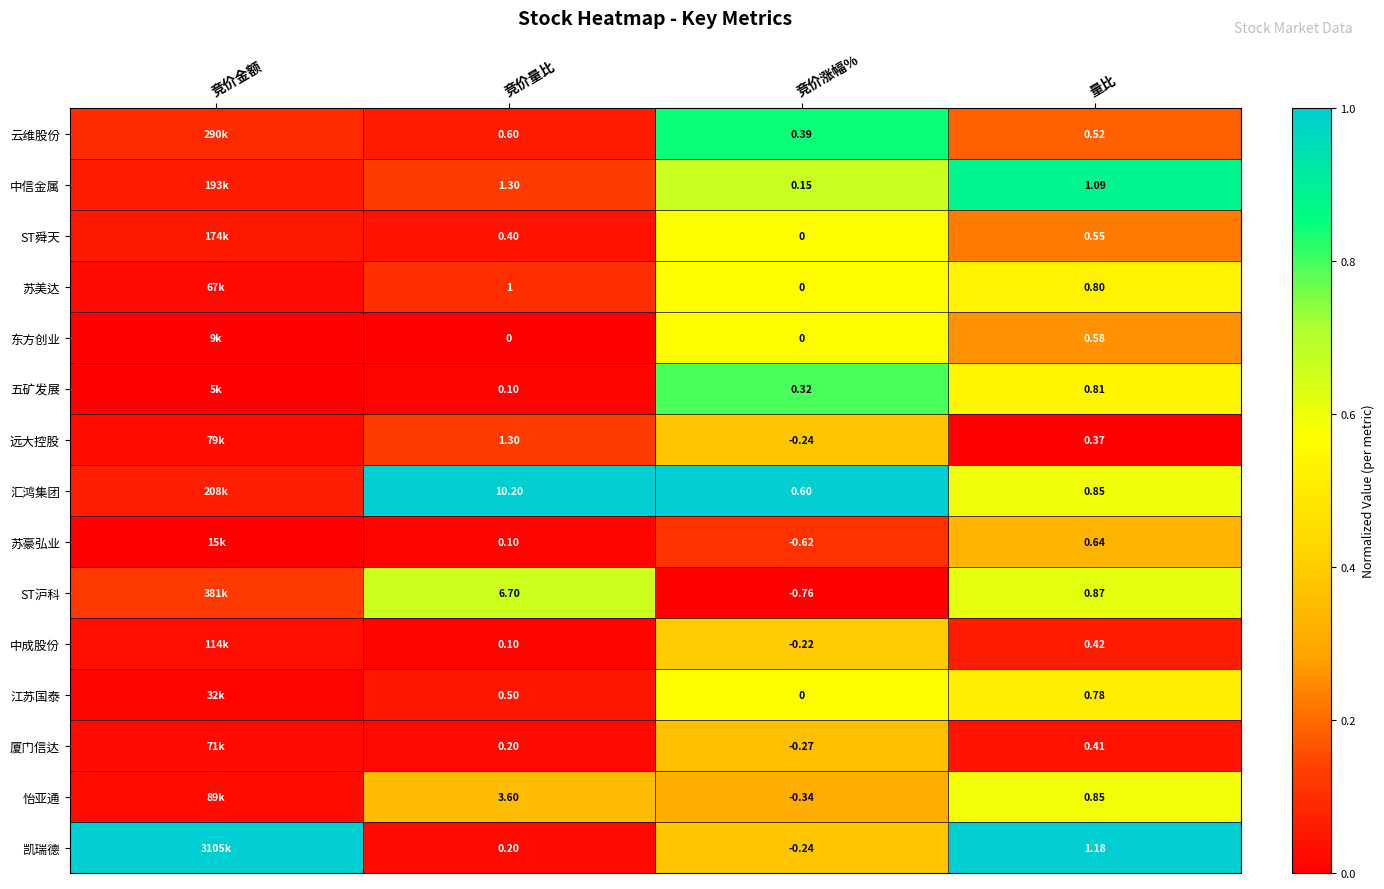

Between 竞价量比 and 竞价涨幅%, which series saw the biggest shift?

汇鸿集团